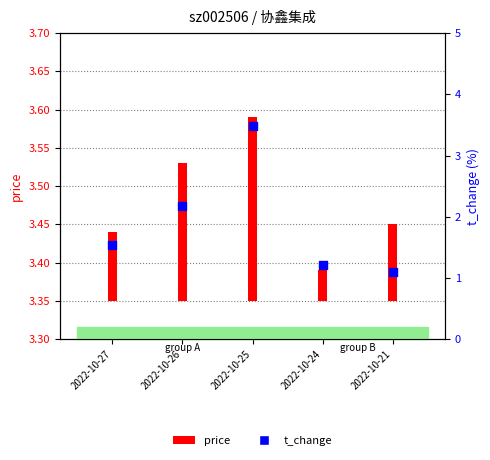

Which has a higher value, 2022-10-26 or 2022-10-21?

2022-10-26